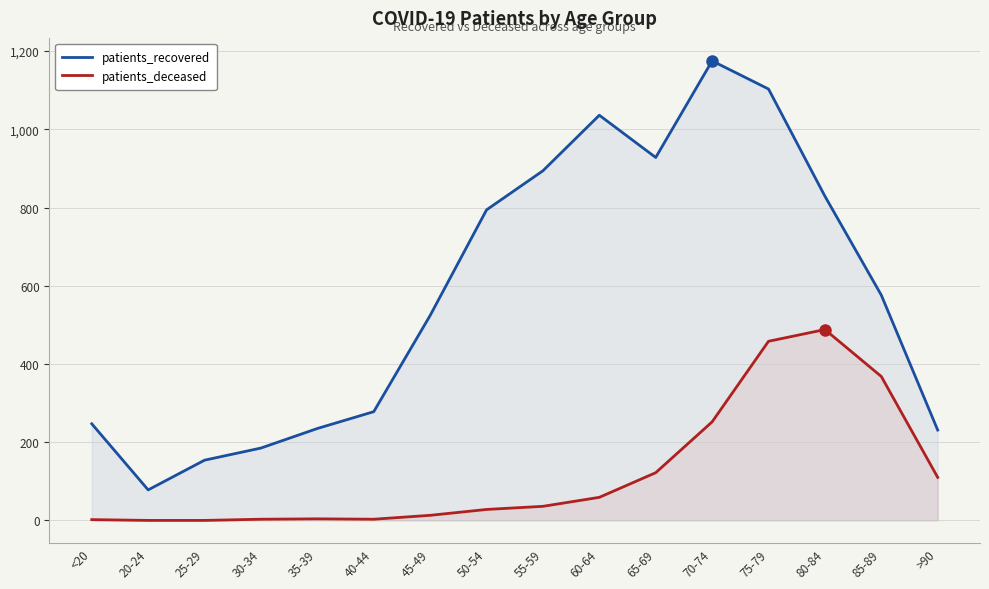

How many values in patients_deceased are above zero?

14